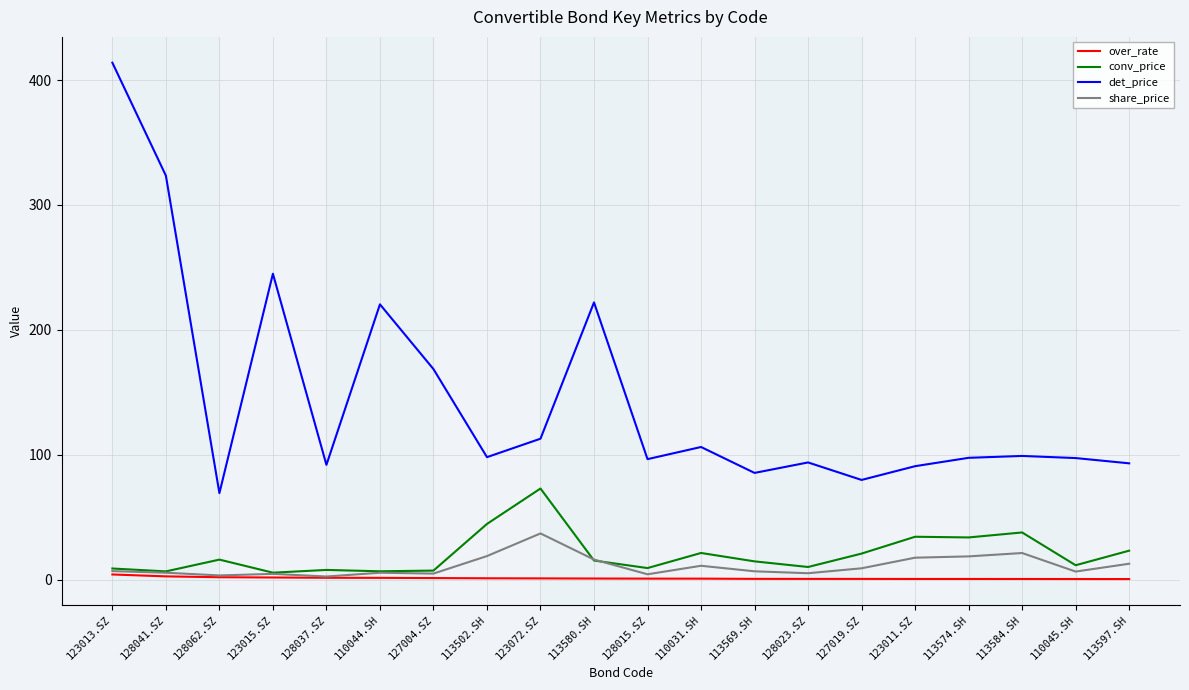

At which label does det_price first exceed 98?

123013.SZ